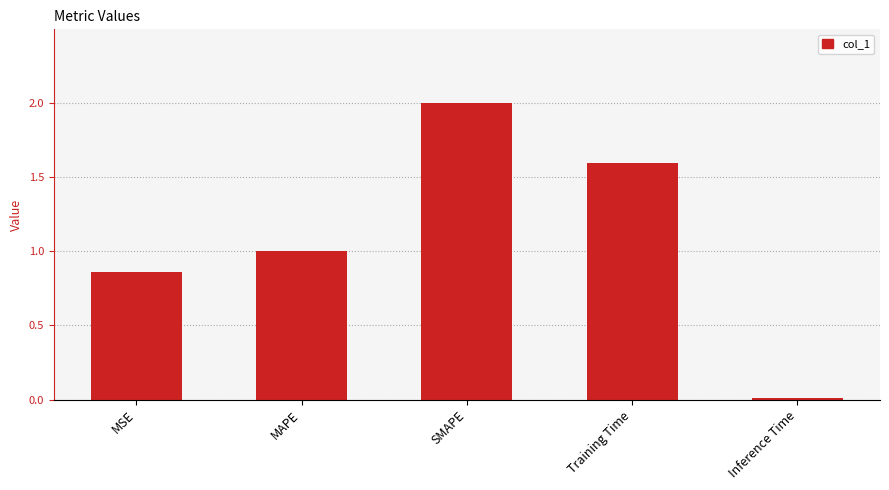

Are the bars horizontal?

No